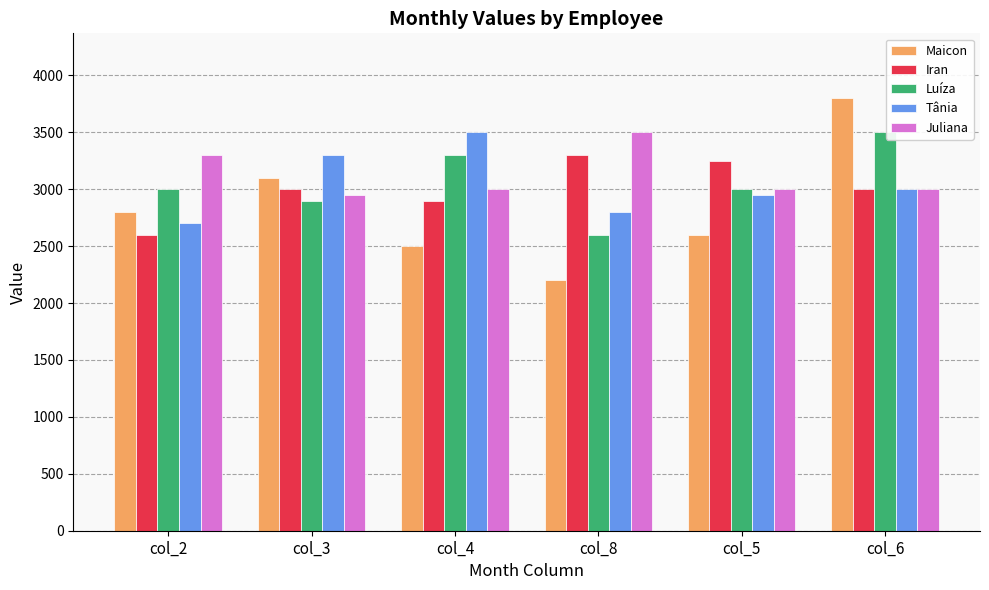

Does the chart contain stacked bars?

No